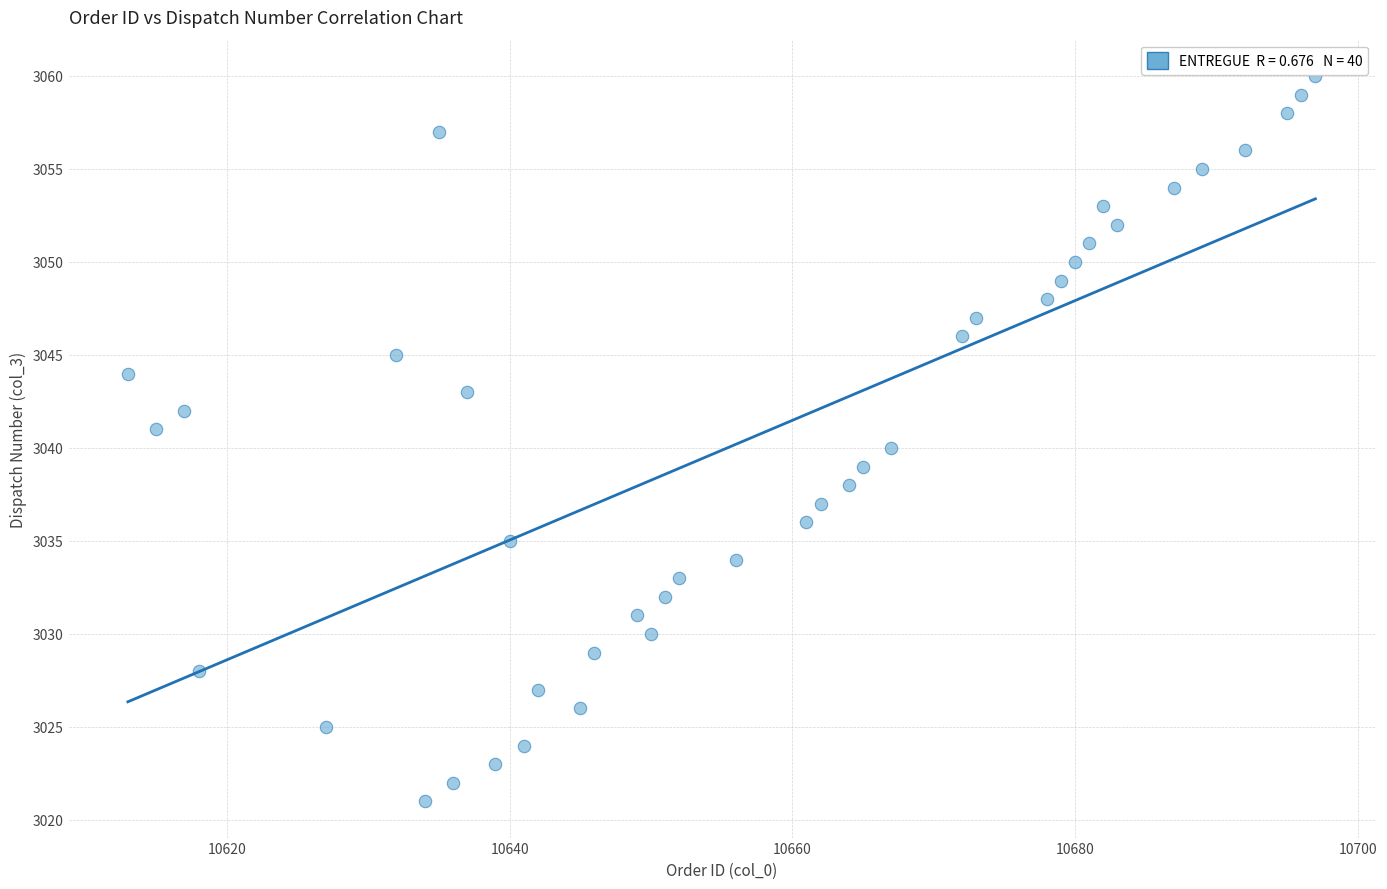

What is the range of X values (max minus min)?

84